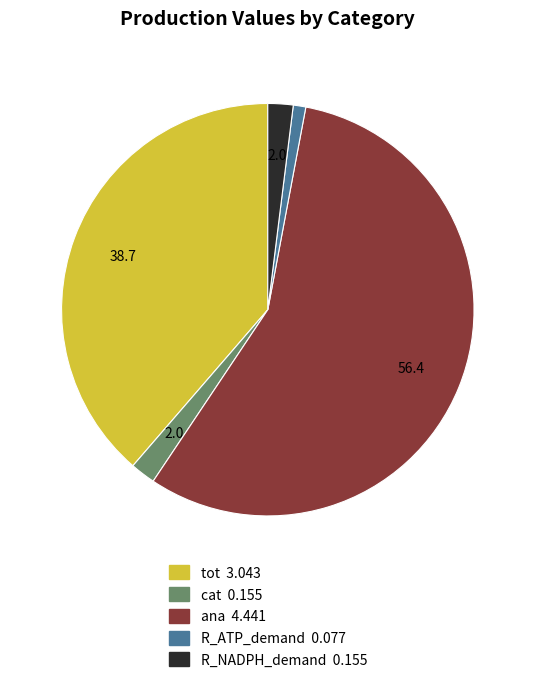

What is the largest slice in the pie chart?

ana